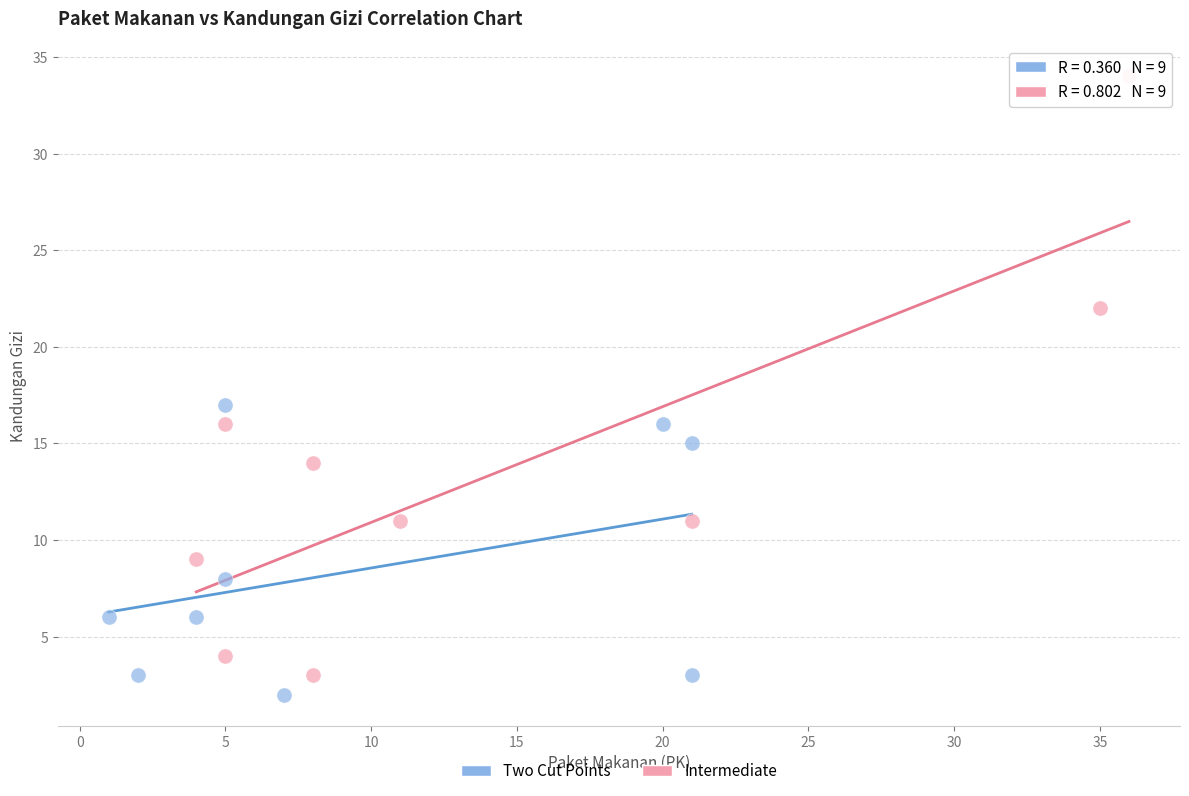

What are all the series names shown in the legend?

Two Cut Points, Intermediate